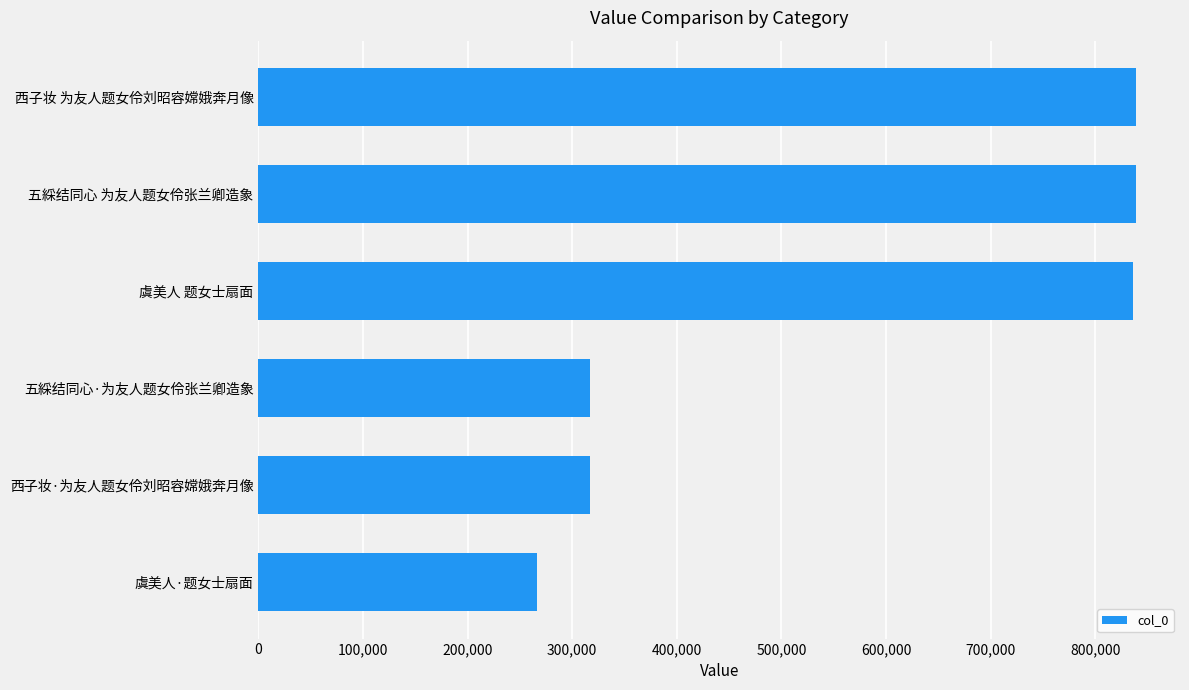

The chart shows a value of 317204 at 西子妆·为友人题女伶刘昭容嫦娥奔月像. True or false?

True